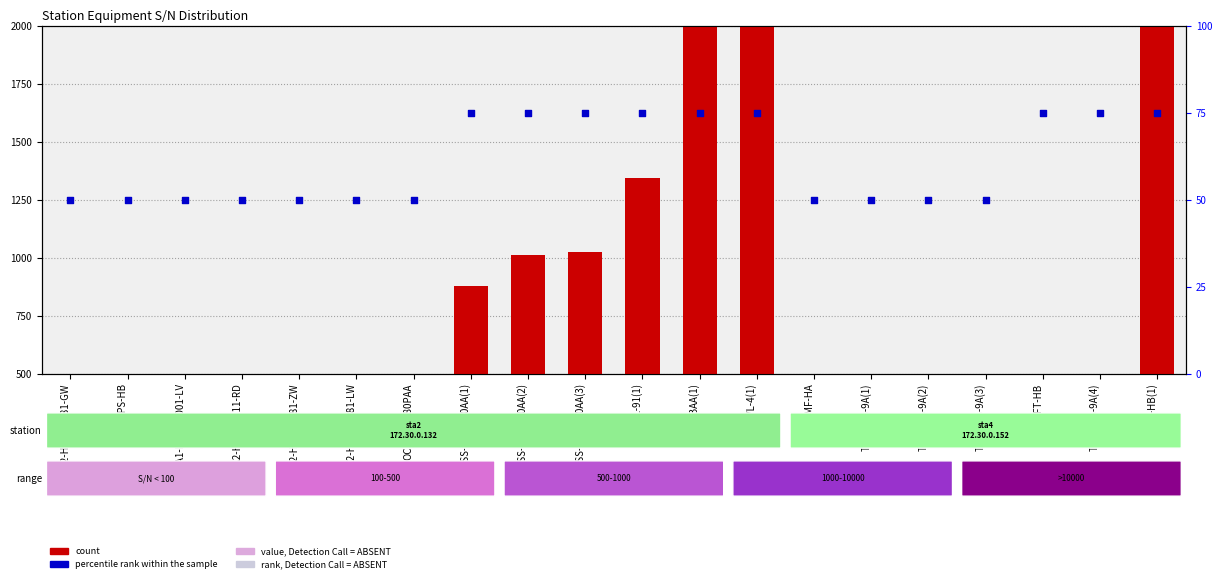

At how many categories does at least one series exceed 47704?

1